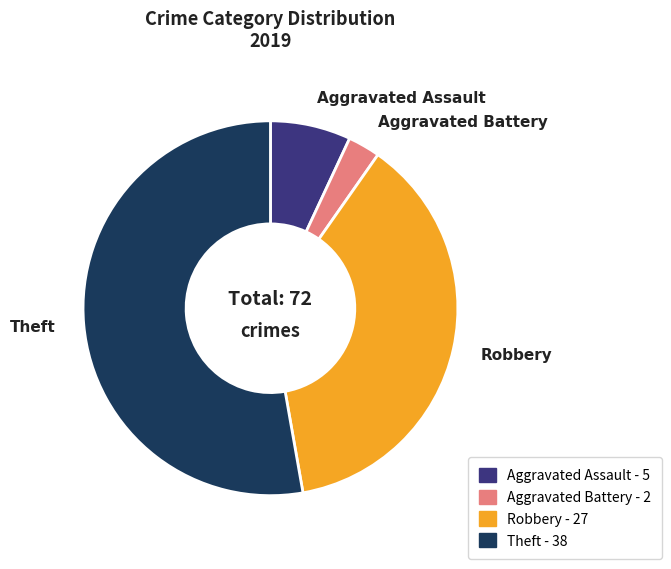

Is it true that Theft is 39% of the pie?

False